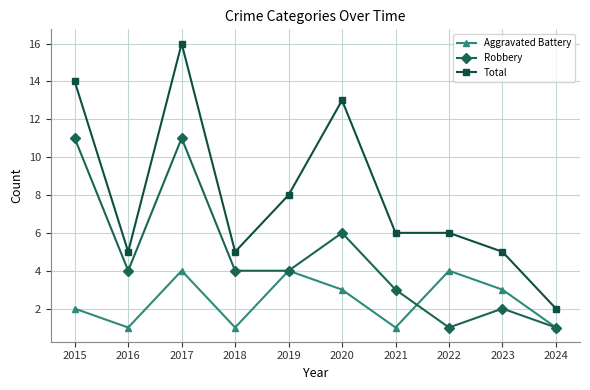

Where is the first local maximum for Robbery?

2017